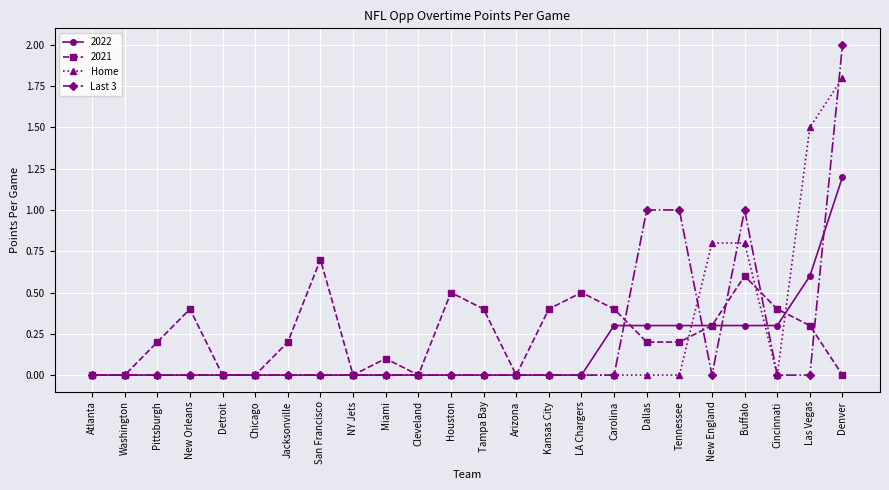

At which category is the sum across all series the highest?

Denver